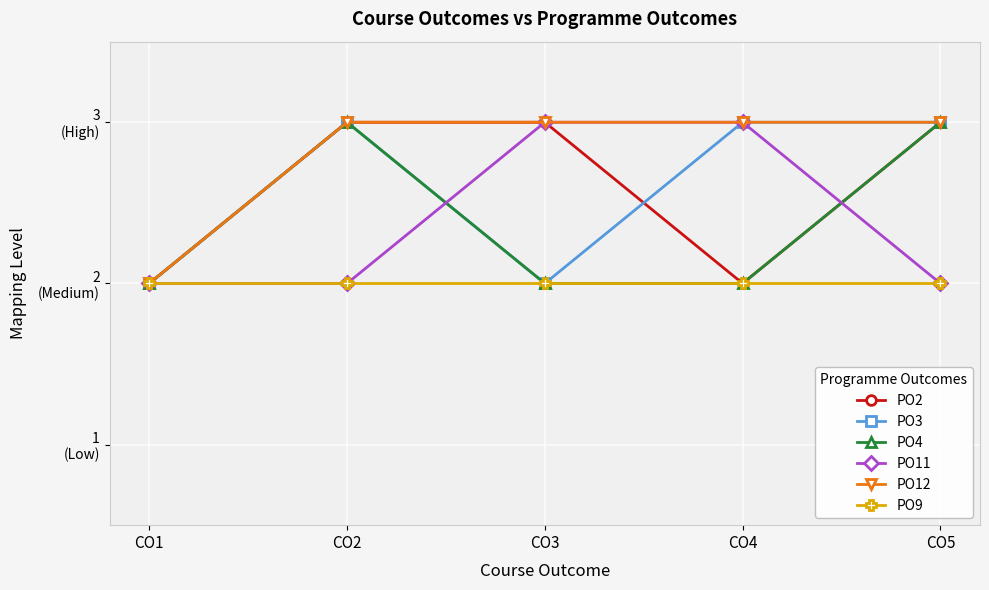

Where is the first local maximum for PO4?

CO2